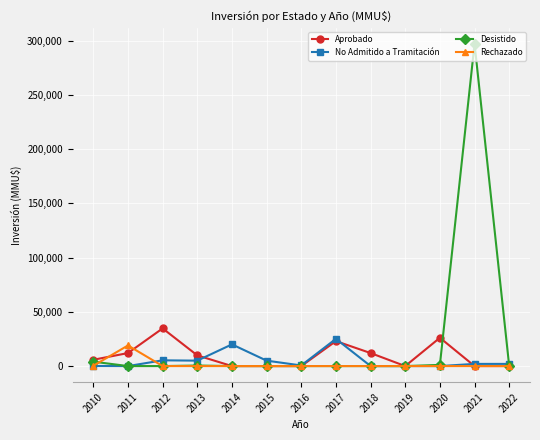

True or false: Rechazado and Aprobado cross at least once.

True